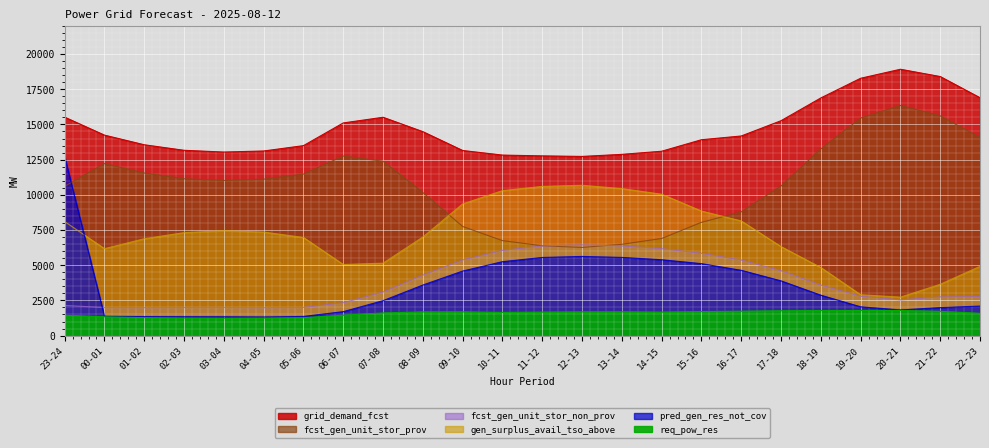

What is the difference between the highest and lowest values at 12-13?

11043